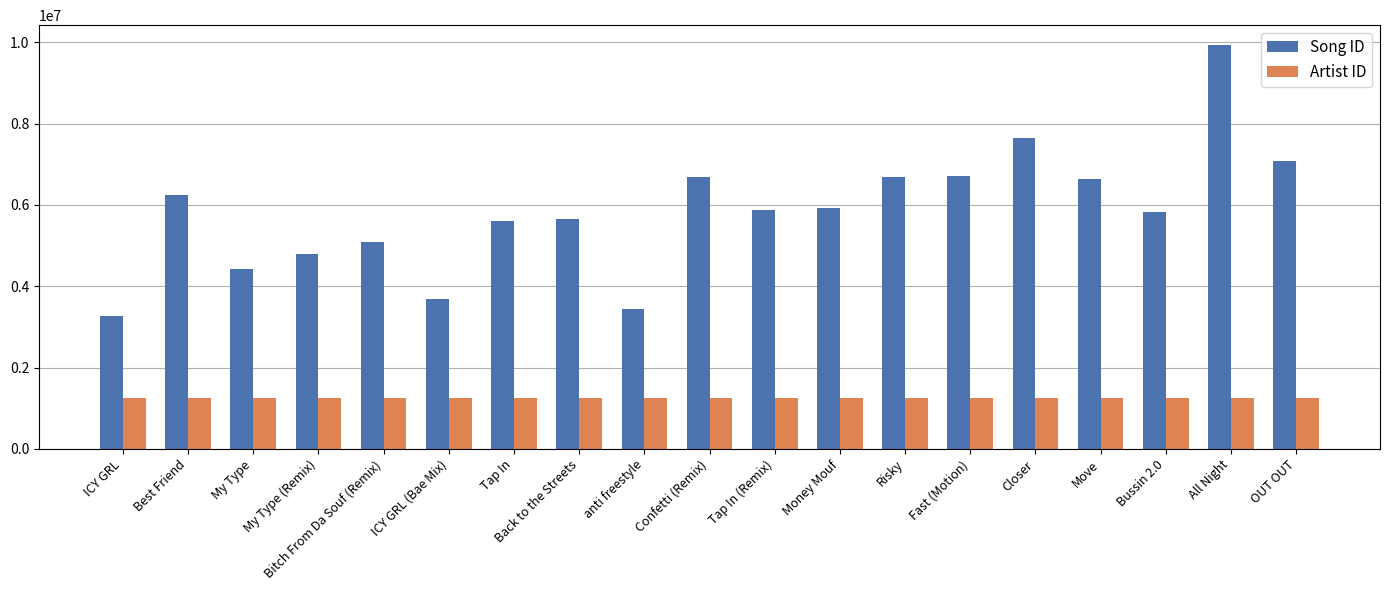

What position from the left is Confetti (Remix)?

10